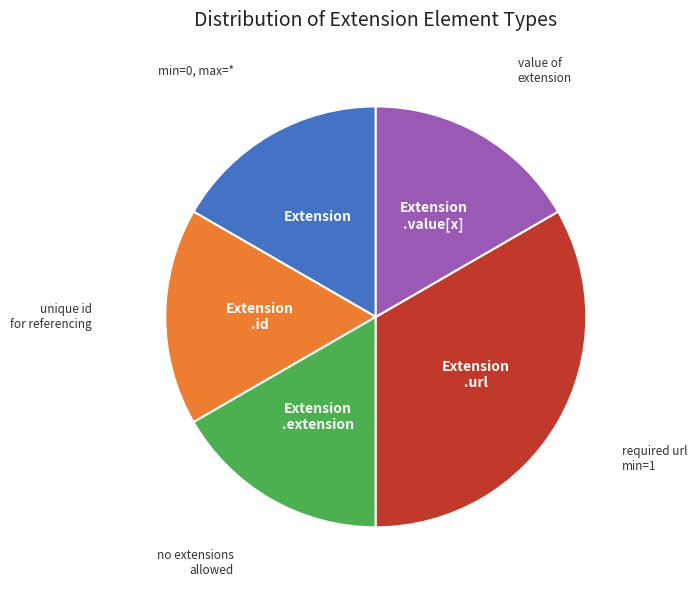

Is there any slice that represents more than half of the pie?

No